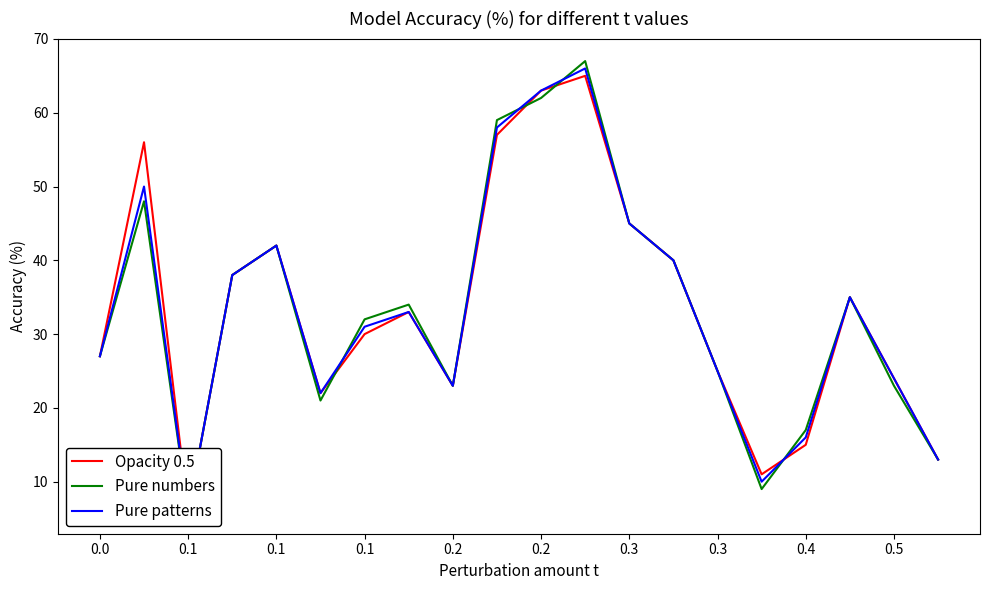

How many values in the Pure numbers series exceed 34?

9